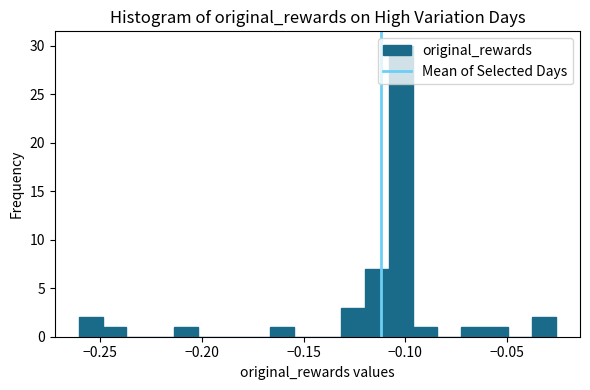

Around what value on the x-axis is the tallest bar? Give the approximate position of its centre, as read against the axis.

-0.100